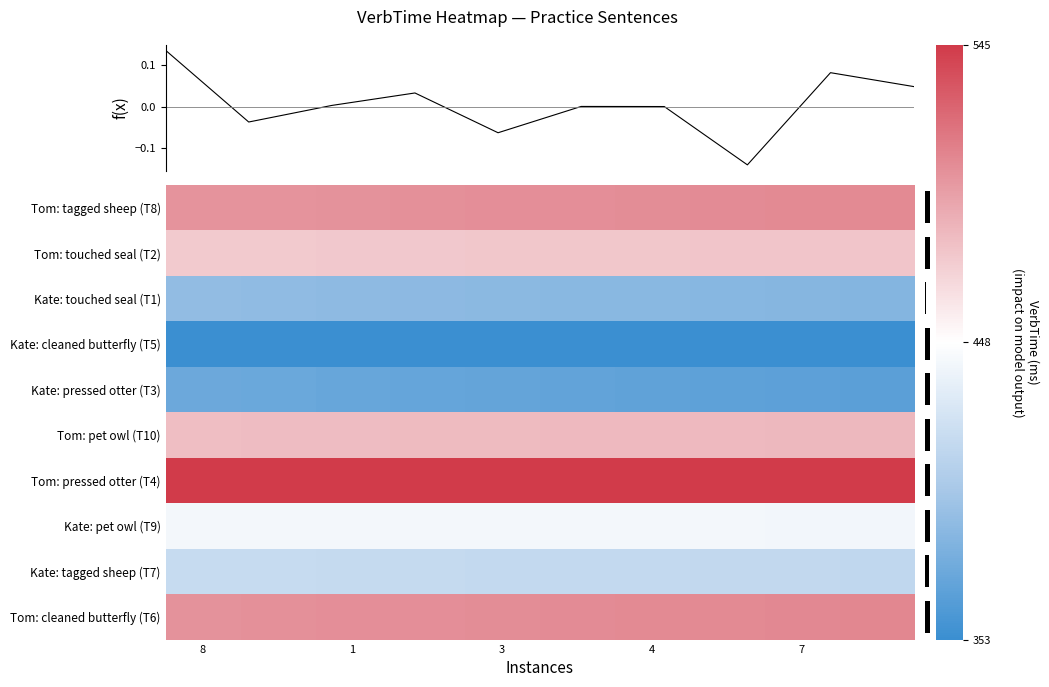

At how many categories does at least one series exceed 0?

10